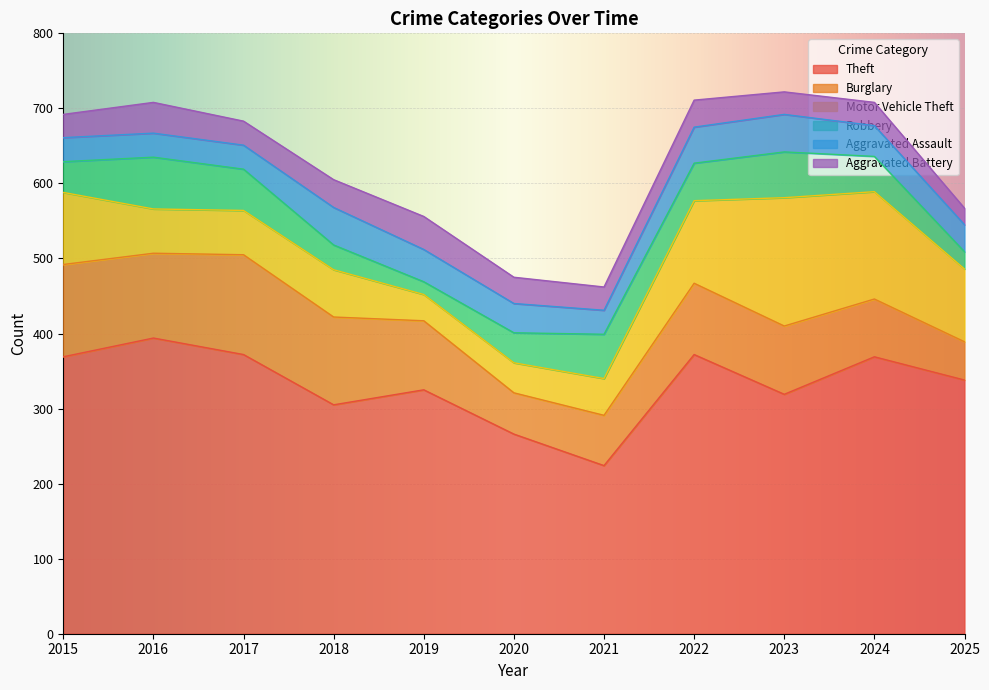

Is the value of Theft at 2015 greater than the value of Aggravated Battery at 2019?

Yes